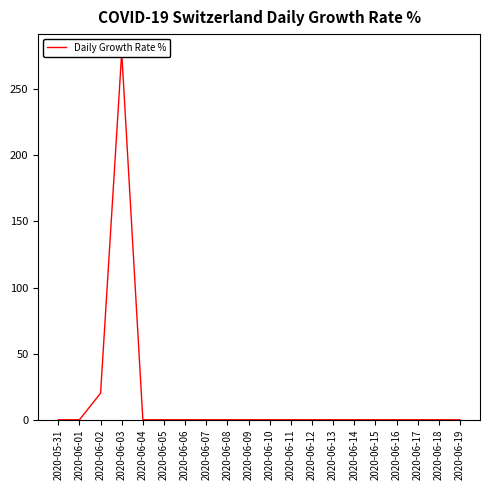

Is this an area chart (filled region under the line)?

No